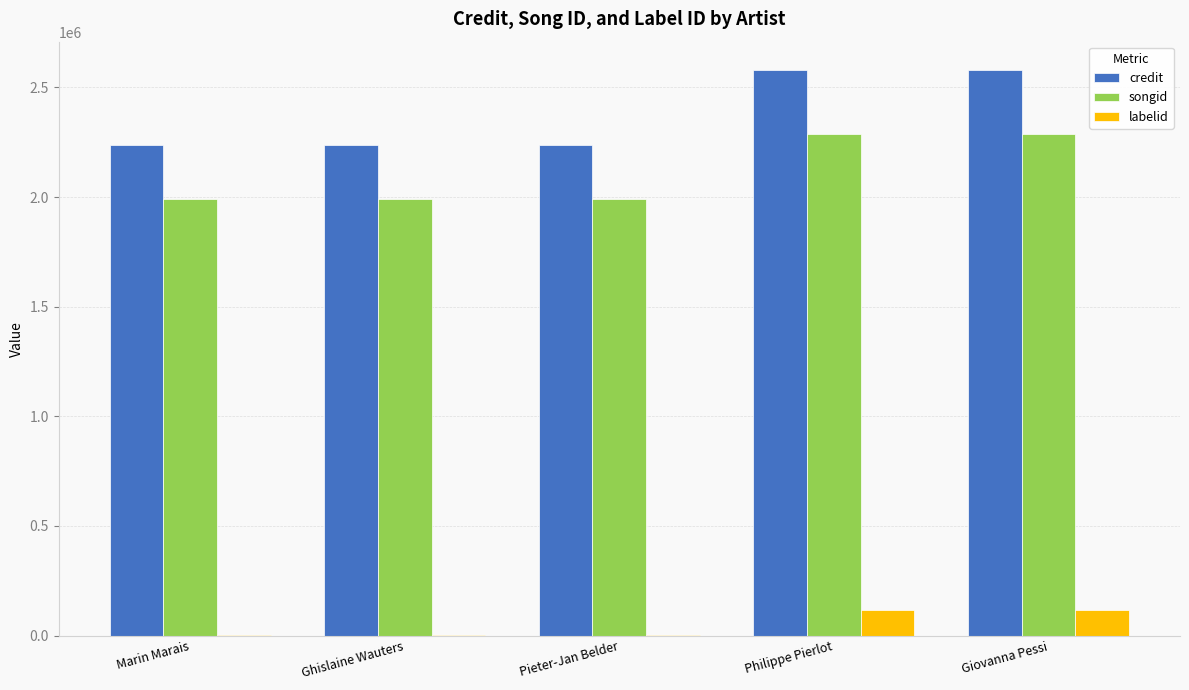

The credit series shows 876768 at Philippe Pierlot. True or false?

False